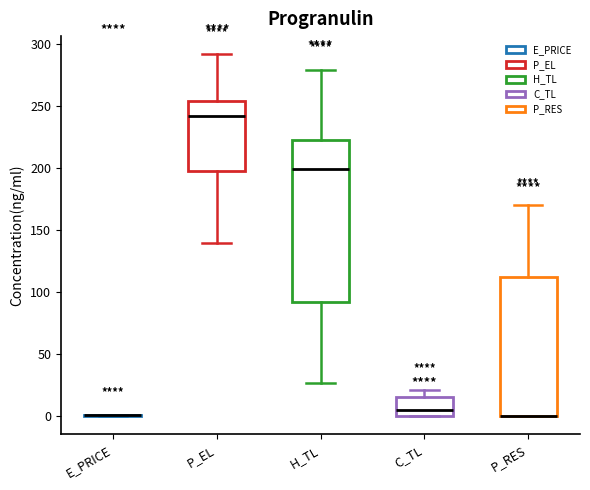

Reading left to right, read every box against the y-axis: the position of its median line, the range the box covers, and the ends of its whiskers. The values are not printed on the chart, so give them approximately, as read against the axis.

E_PRICE: box collapsed to a line at 0, whiskers 0 to 0
P_EL: median 240, box 200 to 255, whiskers 140 to 290
H_TL: median 200, box 90 to 225, whiskers 25 to 280
C_TL: median 5, box 0 to 15, whiskers 0 to 20
P_RES: median 0 (drawn on the box's lower edge), box 0 to 110, whiskers 0 to 170